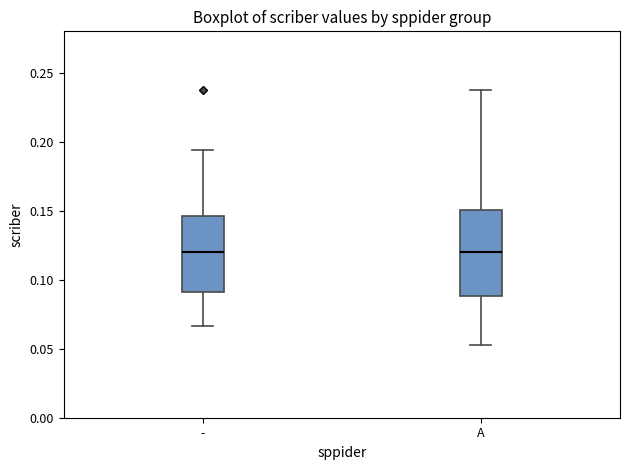

Which box is the tallest, from its lower edge to its upper edge?

A